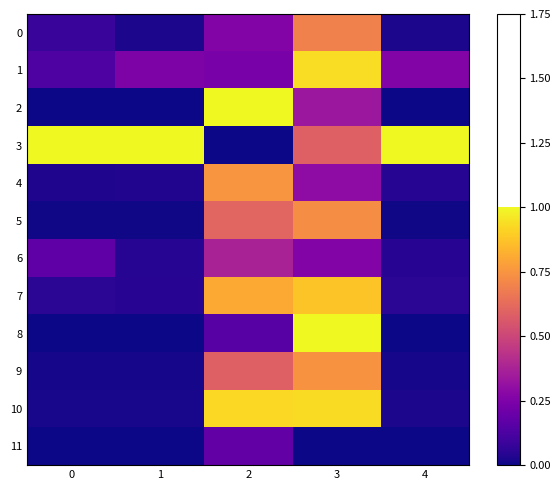

What is the total value across all series at 3?

7.4